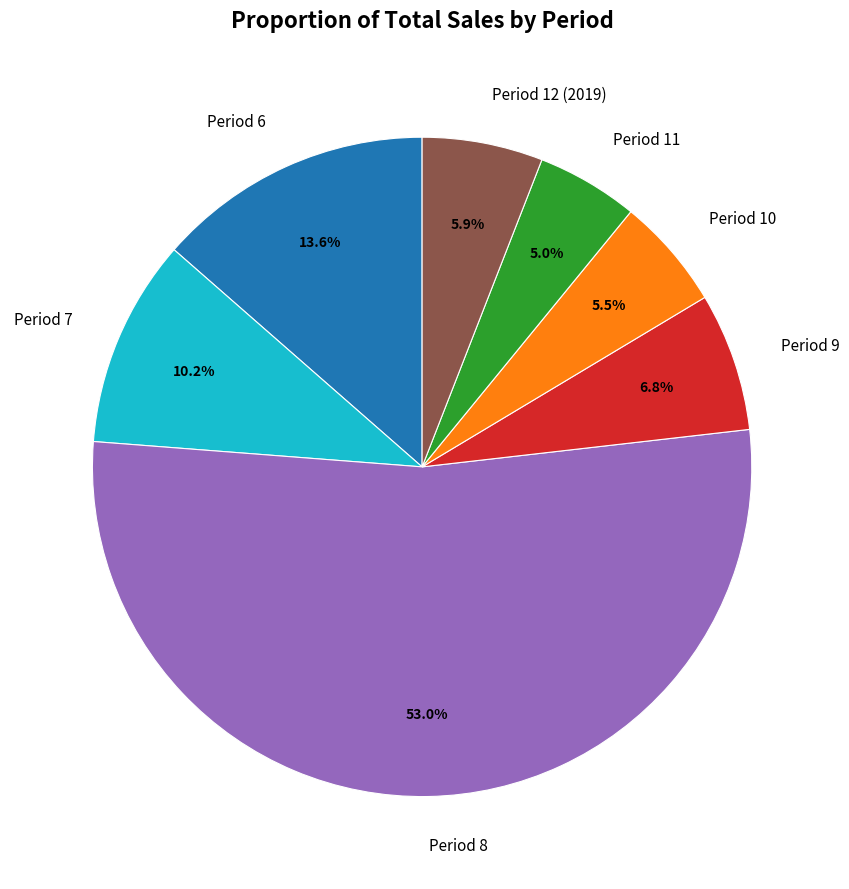

Combined, what portion of the pie is Period 10 and Period 11?

10.5%